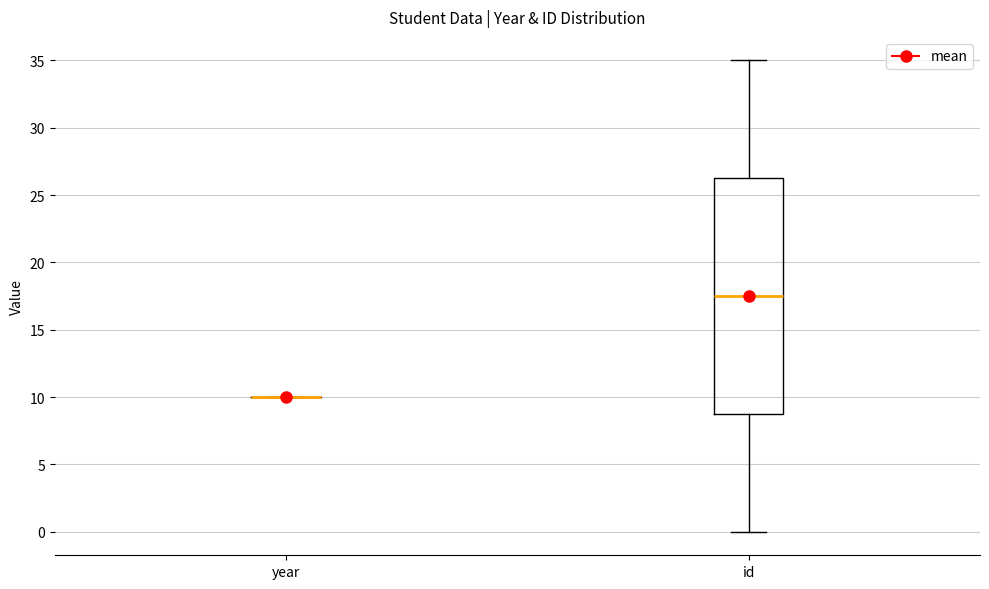

Reading left to right, transcribe this box plot: for each box, give where its median line is, the range the box spans, and where its two whiskers end, as read against the y-axis. The values are not printed on the chart, so give them approximately, as read against the axis.

year: box collapsed to a line at 10.0, whiskers 10.0 to 10.0
id: median 17.5, box 9.0 to 26.5, whiskers 0.0 to 35.0